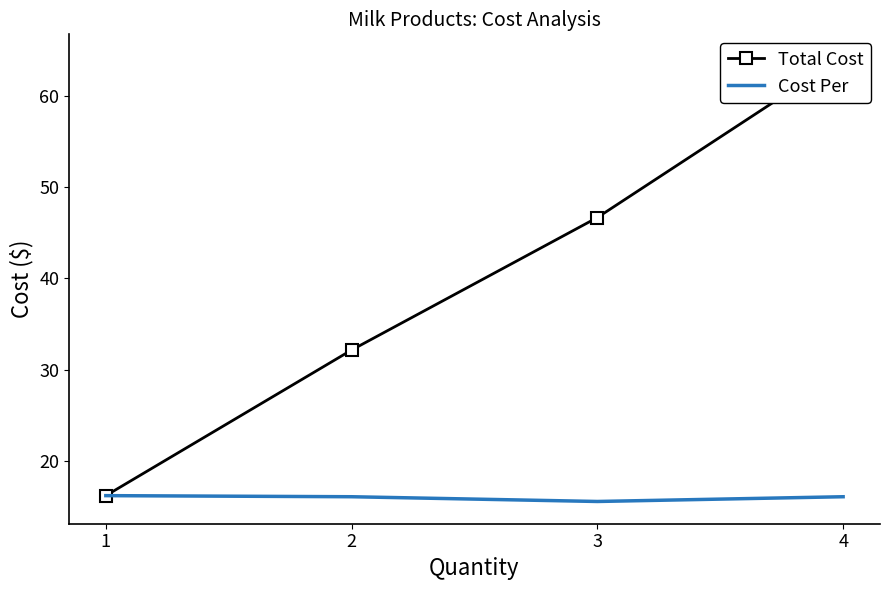

Which category has the lowest value in the Cost Per series?

3